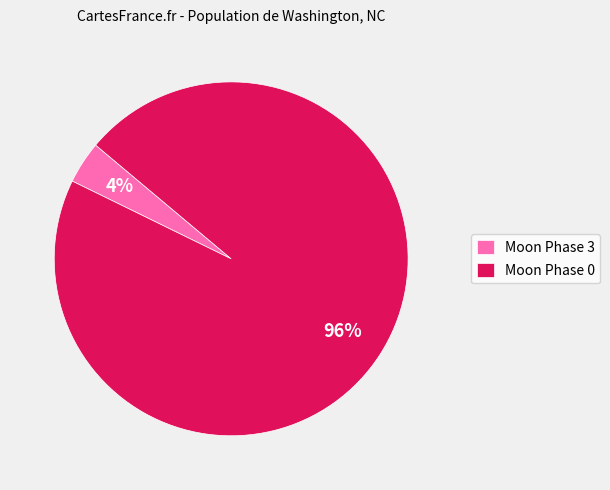

Does any single category account for the majority?

Yes